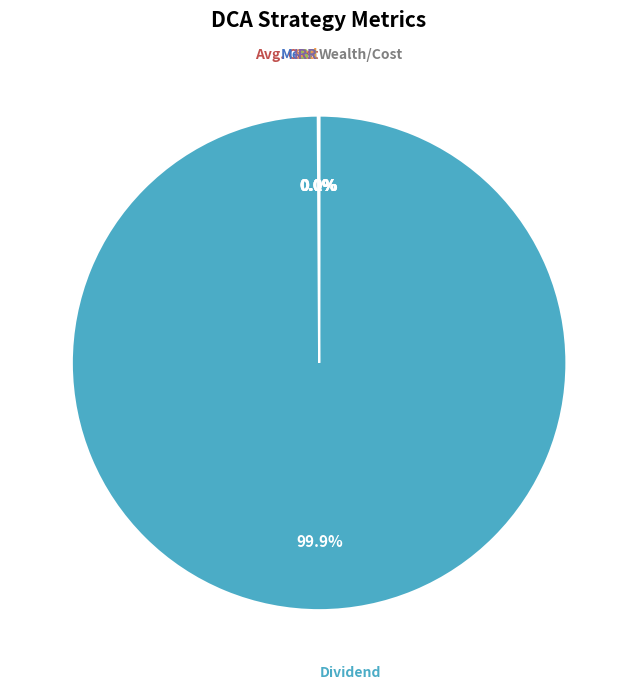

Is there any slice that represents more than half of the pie?

Yes